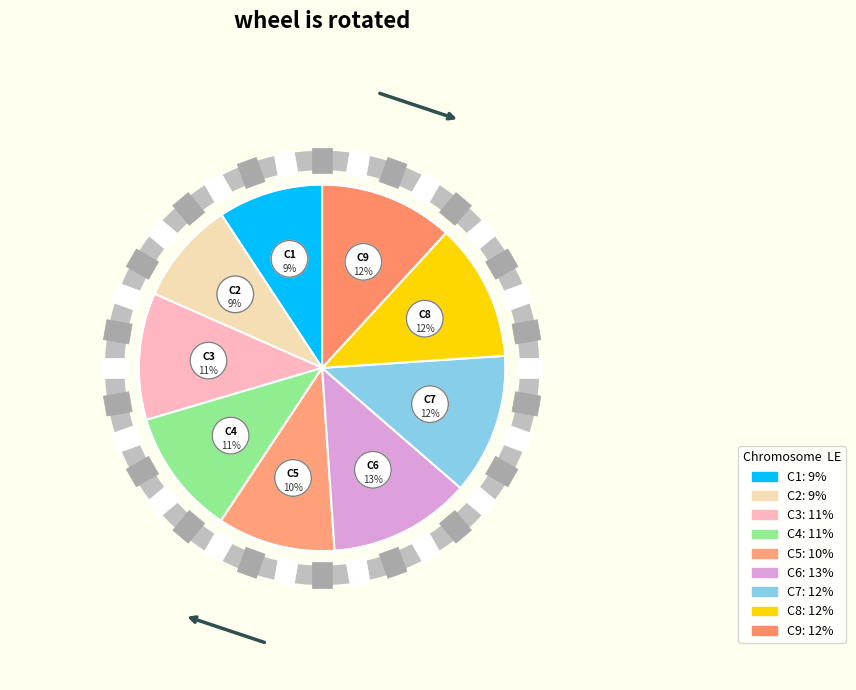

Does C4 account for over 50% of the chart?

No